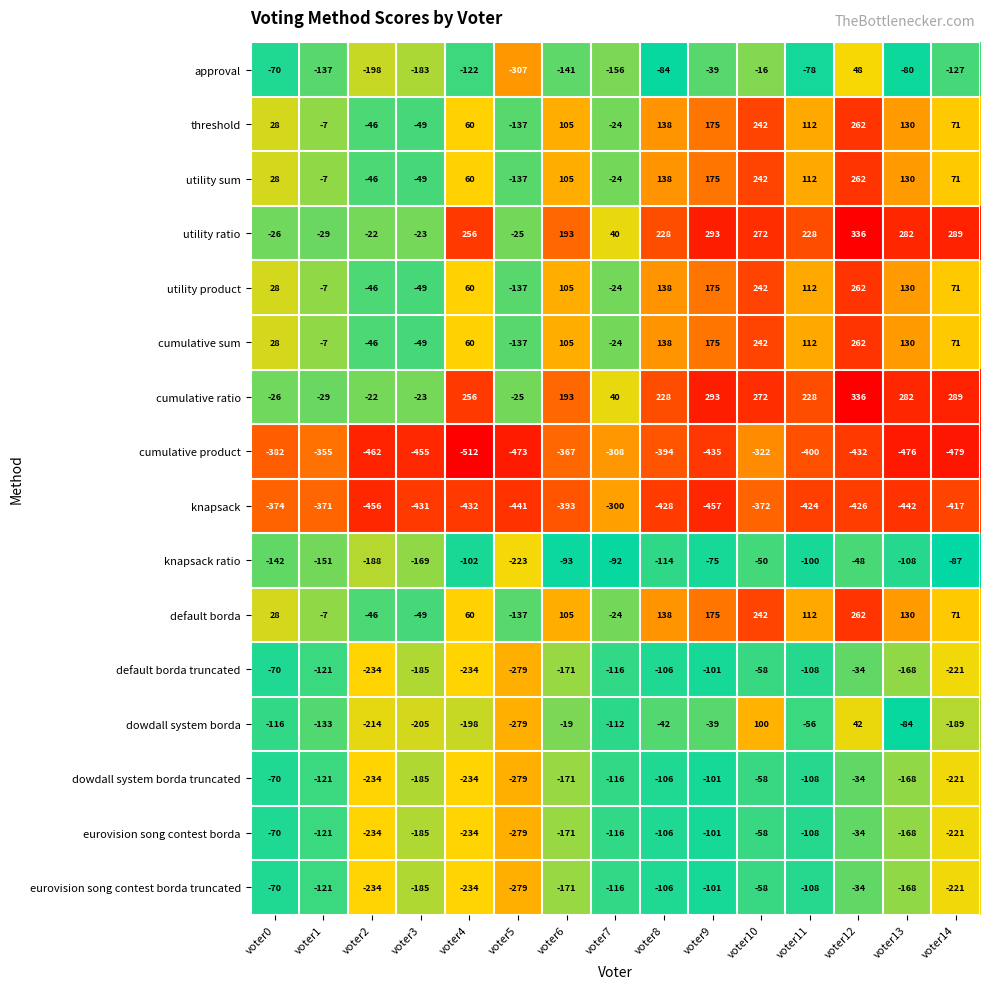

What is the highest value of the dowdall system borda truncated series?

-34